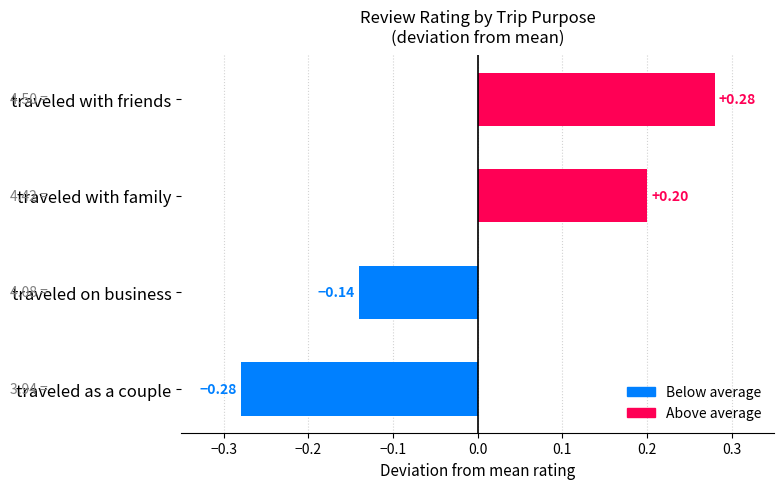

How many series are shown in this chart?

1